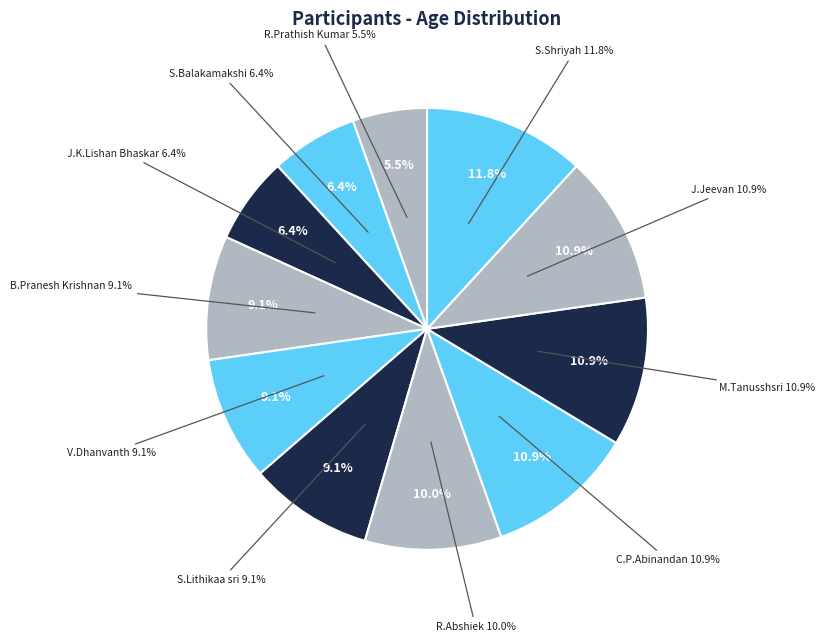

To the nearest percent, what is the combined percentage of S.Balakamakshi and J.Jeevan?

17%